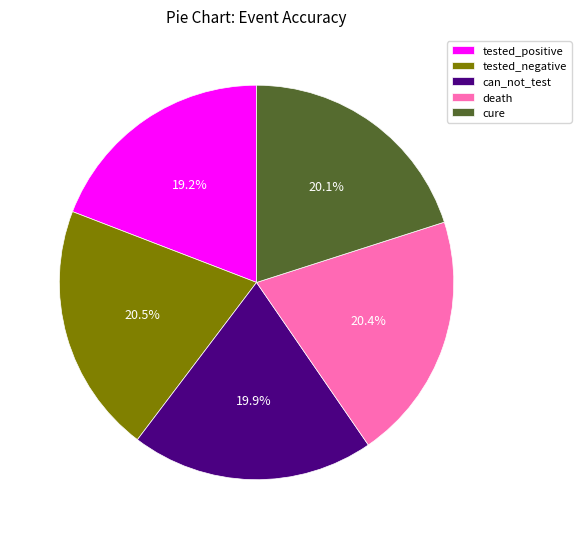

What percentage is NOT represented by cure?

79.9%